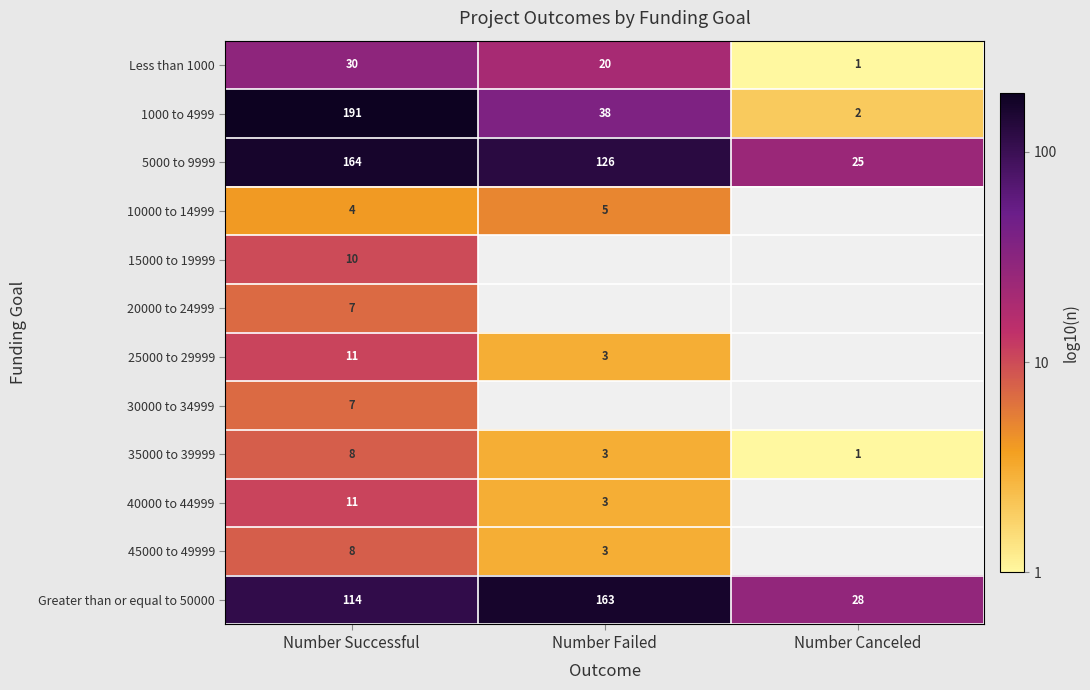

Is the value of Less than 1000 at Number Canceled greater than the value of 45000 to 49999 at Number Failed?

No